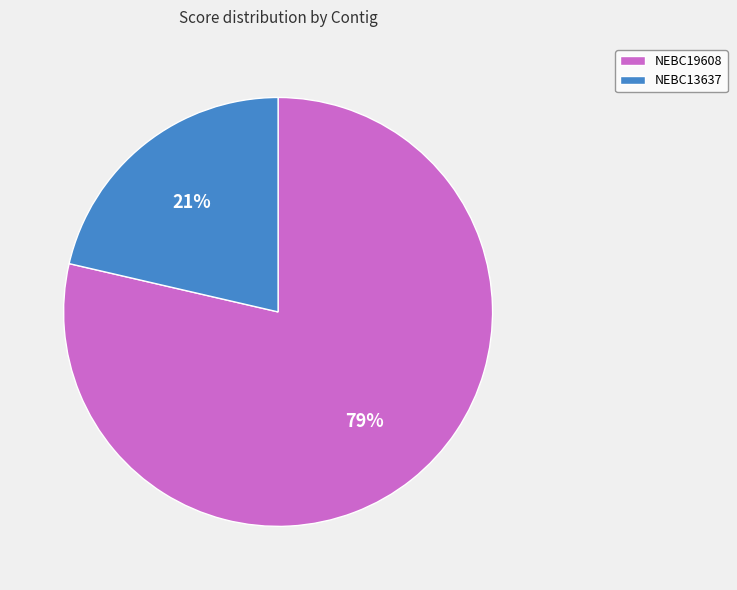

To the nearest percent, what percentage of the pie is NEBC19608?

79%